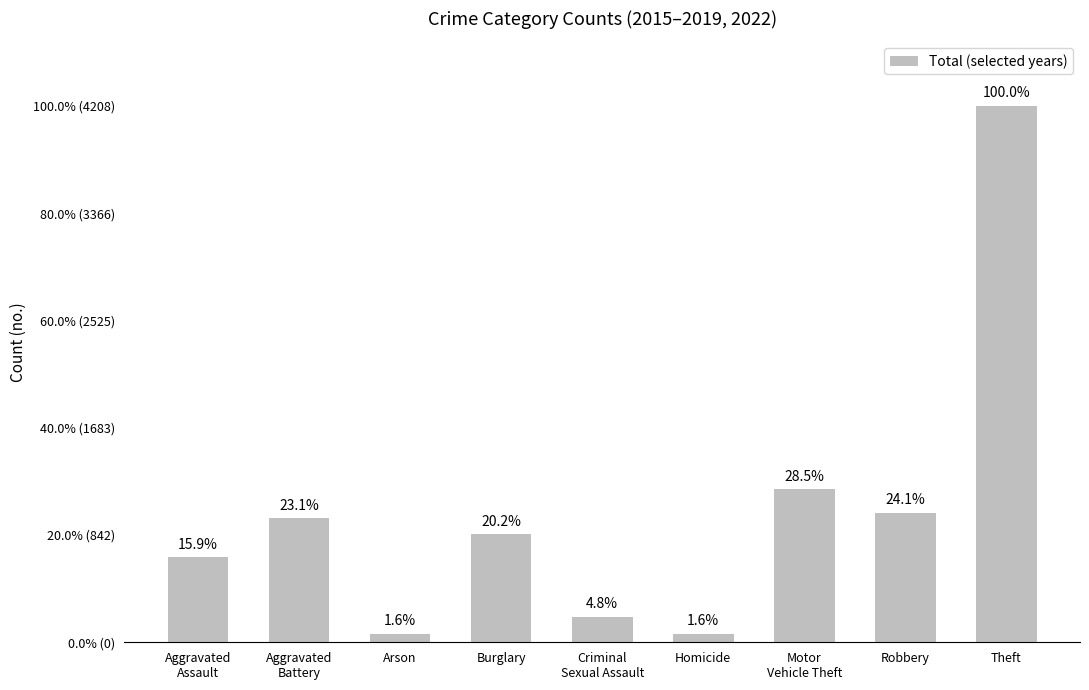

List the labels in order of value, largest first.

Theft, Motor
Vehicle Theft, Robbery, Aggravated
Battery, Burglary, Aggravated
Assault, Criminal
Sexual Assault, Arson, Homicide